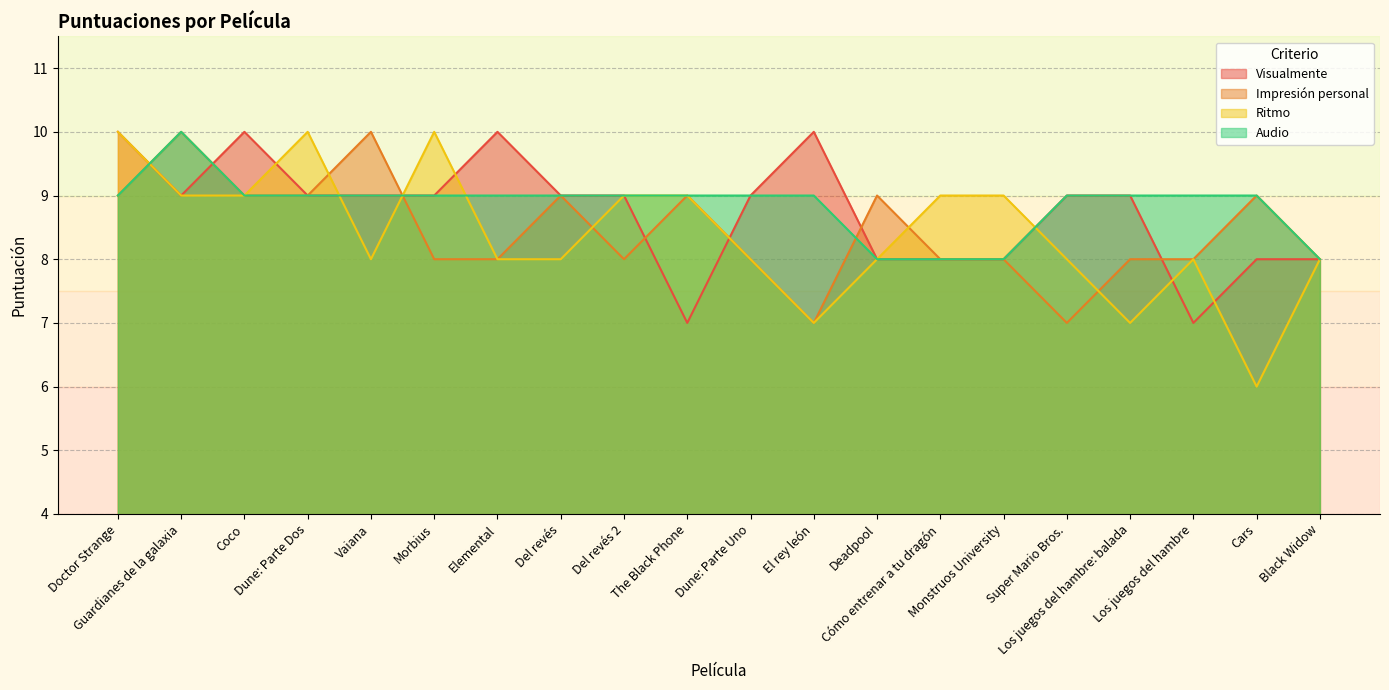

What position from the right is Coco?

18